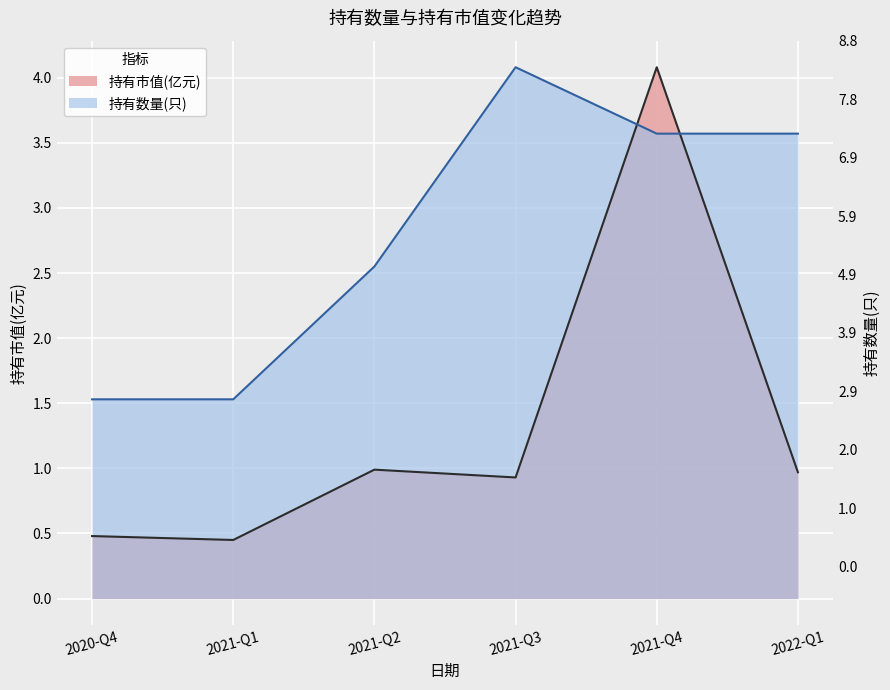

What is the greatest value displayed?

4.1